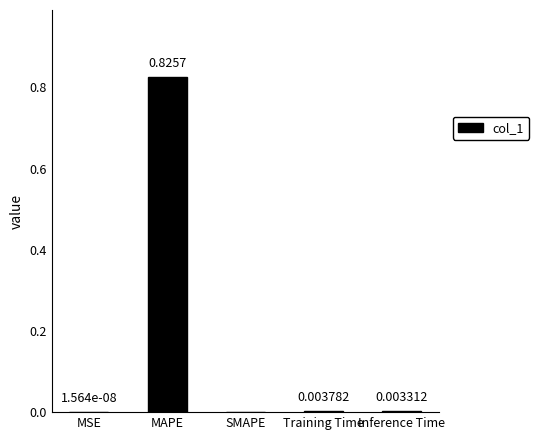

At which category does the chart reach its peak across all series?

MAPE